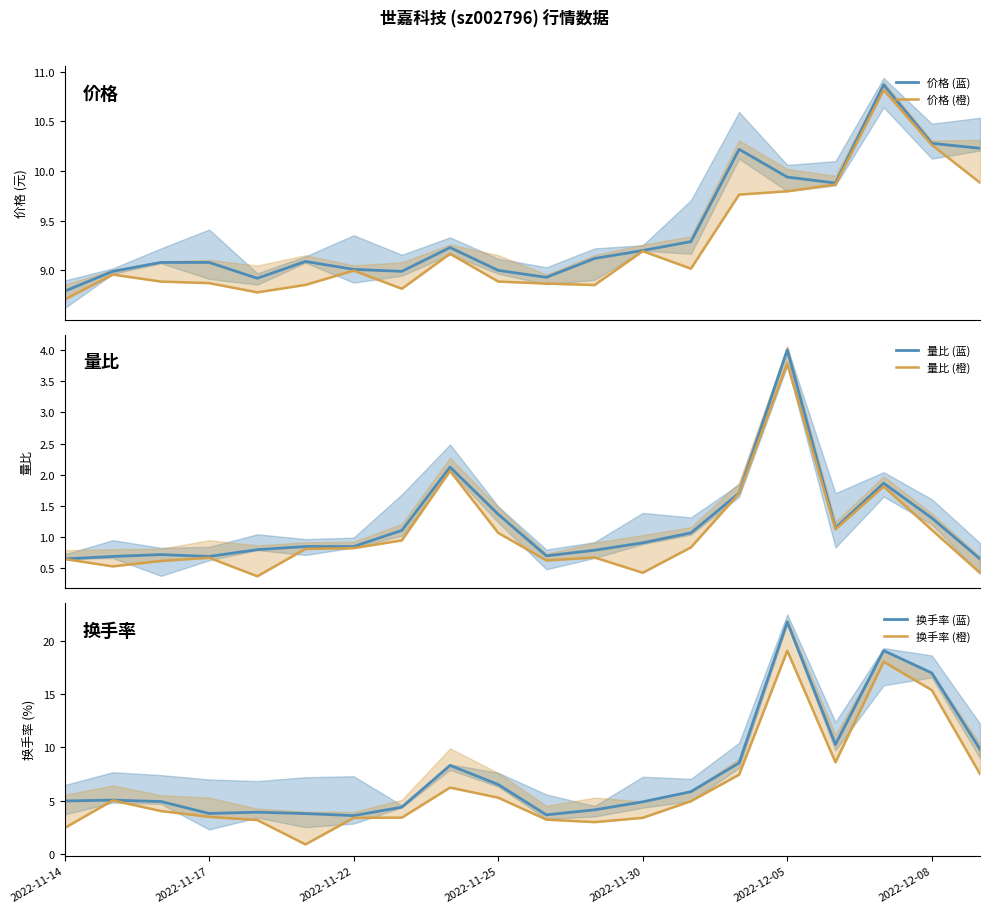

The 换手率 (蓝) series shows 8.5 at 14. True or false?

True